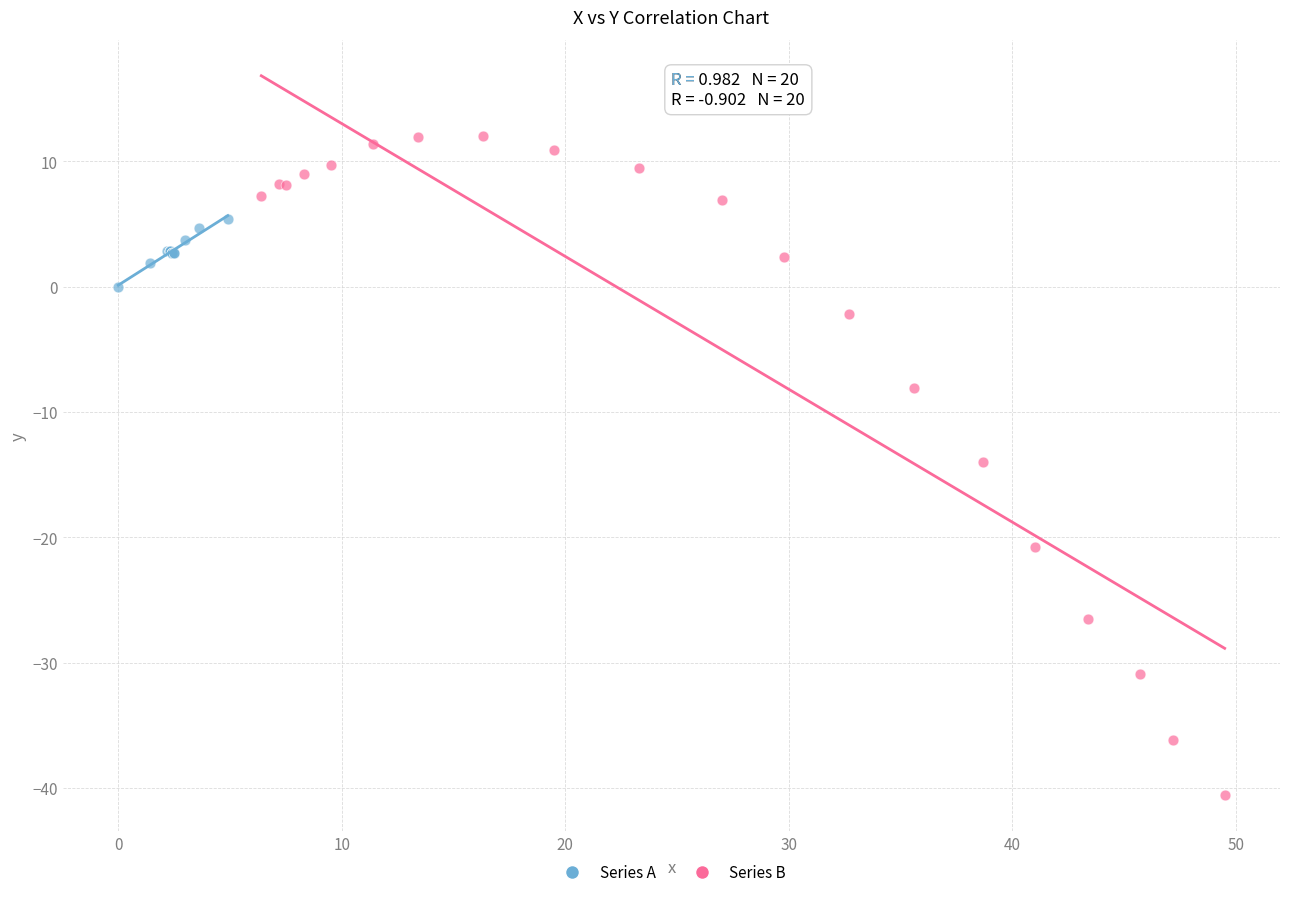

Which series has the widest spread of Y values?

Series B